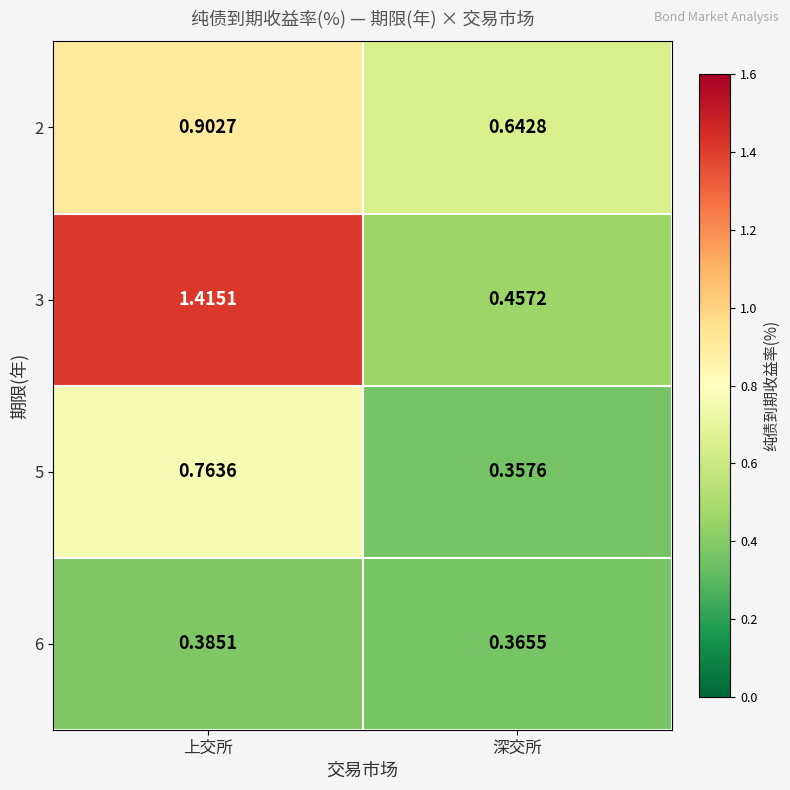

Rank the categories by 5 value from highest to lowest.

上交所, 深交所